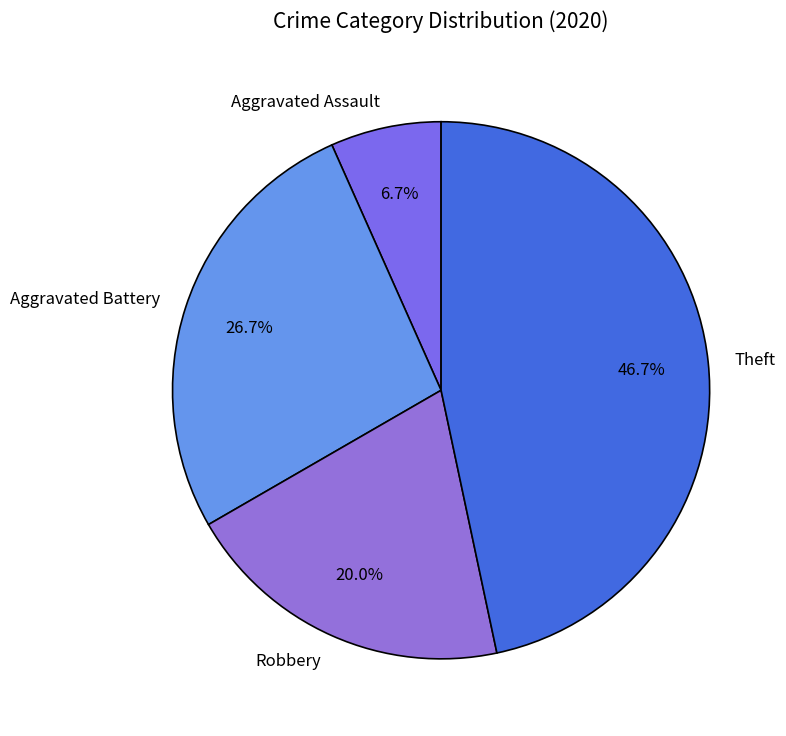

What is the largest slice in the pie chart?

Theft